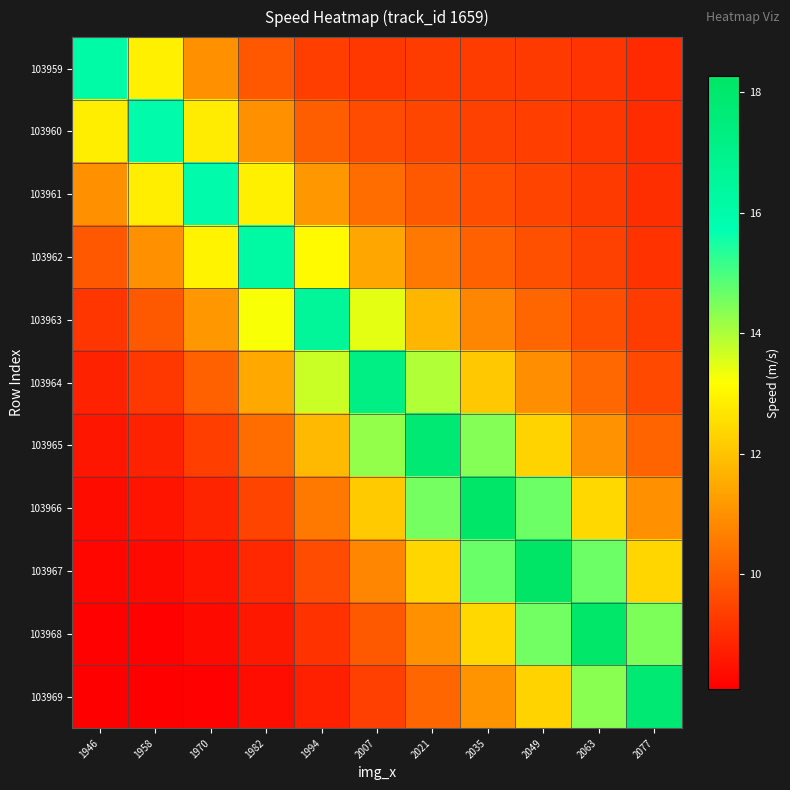

Reading left to right, transcribe all the data shown in this chart.

103959: 1946=16.1	1958=12.9	1970=11.0	1982=9.9	1994=9.3	2007=9.2	2021=9.3	2035=9.3	2049=9.3	2063=9.1	2077=8.9
103960: 1946=12.8	1958=16.0	1970=12.8	1982=11.0	1994=10.0	2007=9.6	2021=9.5	2035=9.4	2049=9.3	2063=9.2	2077=9.0
103961: 1946=11.0	1958=12.8	1970=16.0	1982=12.9	1994=11.1	2007=10.3	2021=9.9	2035=9.7	2049=9.5	2063=9.3	2077=9.0
103962: 1946=9.9	1958=11.0	1970=12.9	1982=16.2	1994=13.1	2007=11.4	2021=10.5	2035=10.1	2049=9.7	2063=9.4	2077=9.1
103963: 1946=9.2	1958=9.9	1970=11.1	1982=13.2	1994=16.6	2007=13.4	2021=11.7	2035=10.8	2049=10.1	2063=9.7	2077=9.3
103964: 1946=8.8	1958=9.2	1970=10.0	1982=11.4	1994=13.7	2007=17.2	2021=14.0	2035=12.1	2049=10.9	2063=10.2	2077=9.6
103965: 1946=8.5	1958=8.8	1970=9.3	1982=10.3	1994=11.8	2007=14.2	2021=17.8	2035=14.4	2049=12.3	2063=11.0	2077=10.1
103966: 1946=8.3	1958=8.5	1970=8.8	1982=9.4	1994=10.5	2007=12.1	2021=14.5	2035=18.2	2049=14.6	2063=12.4	2077=11.0
103967: 1946=8.2	1958=8.3	1970=8.5	1982=8.9	1994=9.6	2007=10.8	2021=12.4	2035=14.7	2049=18.3	2063=14.6	2077=12.3
103968: 1946=8.2	1958=8.2	1970=8.3	1982=8.6	1994=9.1	2007=9.9	2021=11.0	2035=12.4	2049=14.6	2063=18.1	2077=14.5
103969: 1946=8.1	1958=8.1	1970=8.2	1982=8.4	1994=8.8	2007=9.4	2021=10.1	2035=11.0	2049=12.3	2063=14.4	2077=17.8